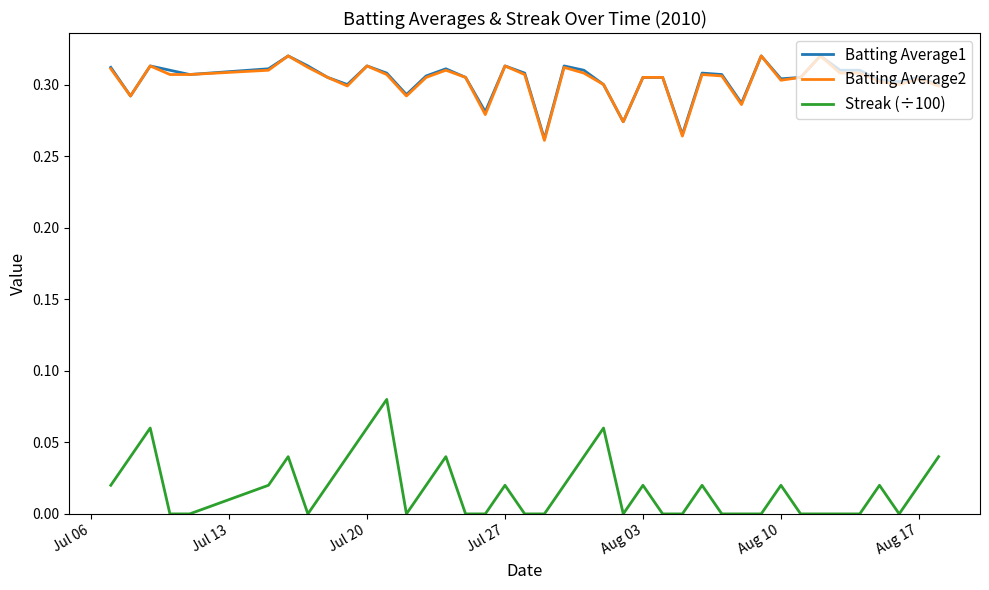

Which series has the largest range (max minus min)?

Streak (÷100)